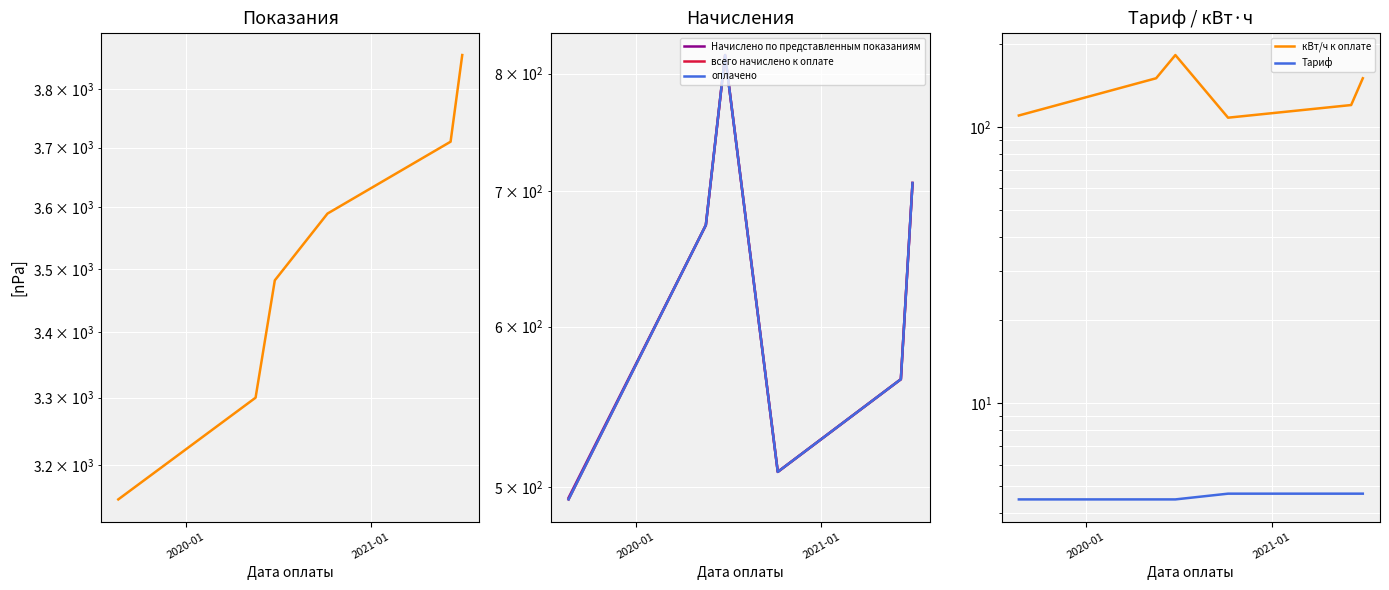

True or false: оплачено and Тариф intersect in this chart.

False